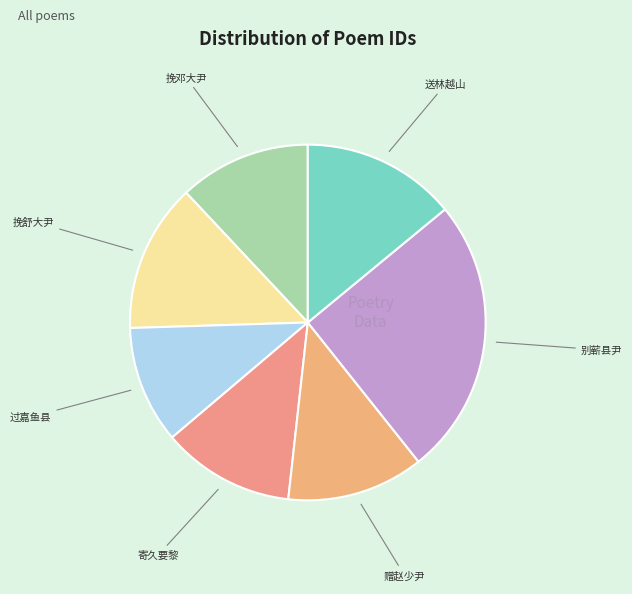

How many slices are in this pie chart?

7